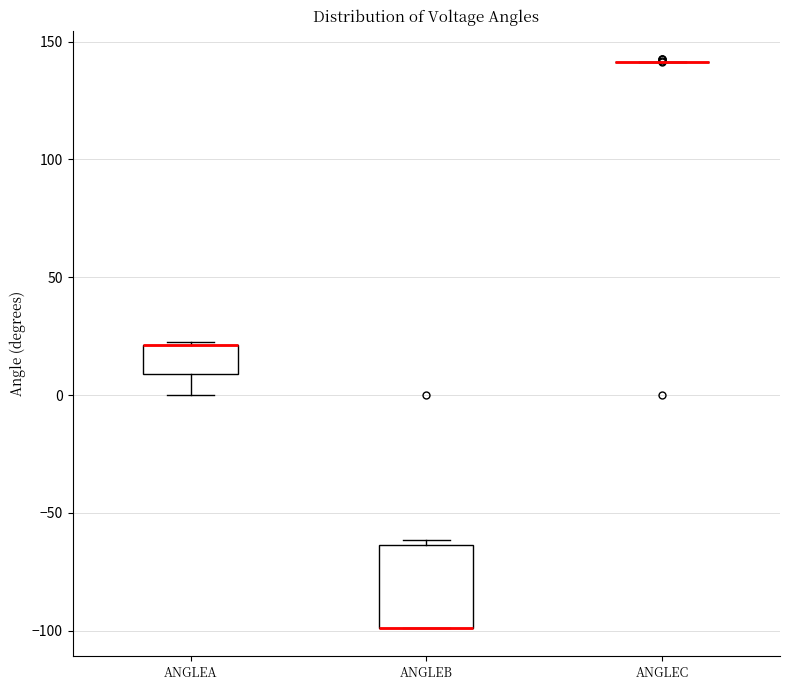

Which box is the tallest, from its lower edge to its upper edge?

ANGLEB